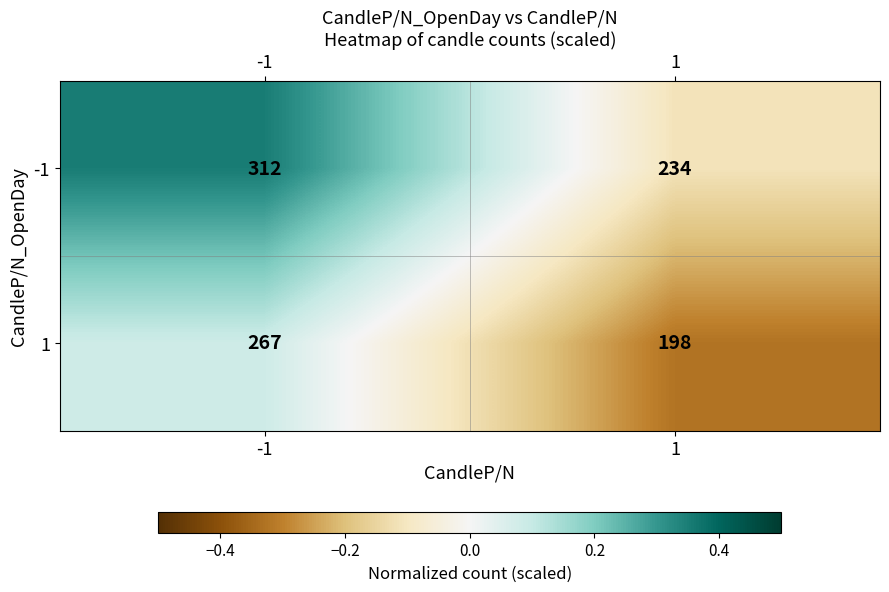

How many data points in 1 are less than 267?

1